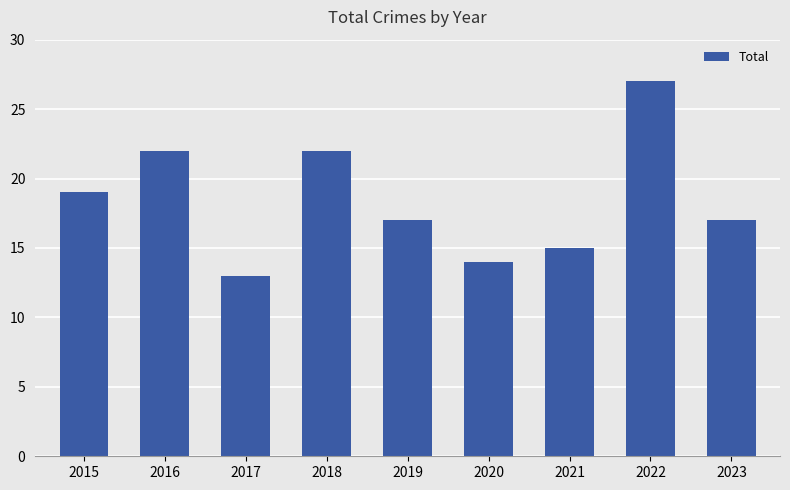

At which category does the chart reach its peak across all series?

2022